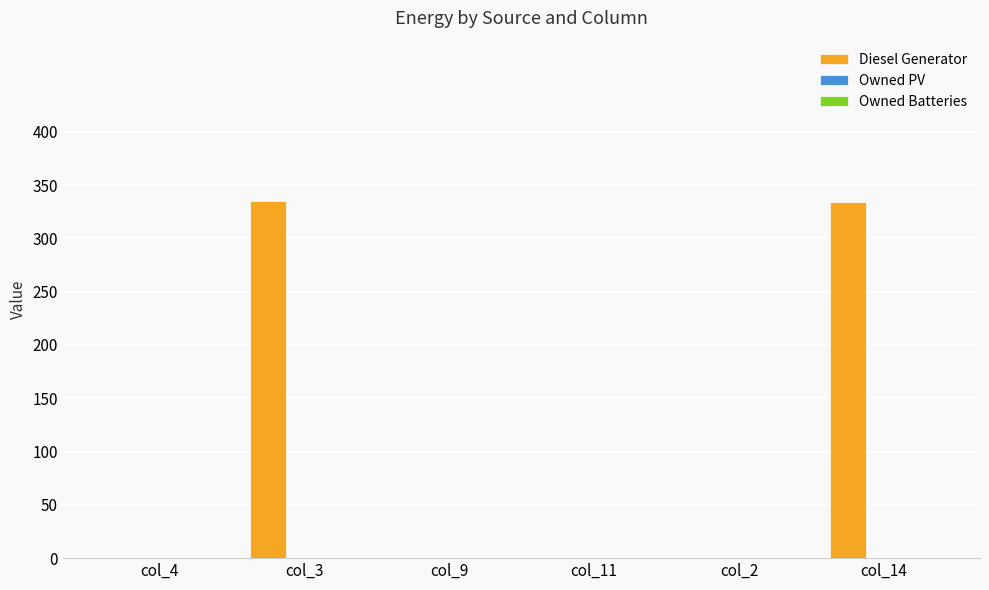

What is the sum of all values?

669